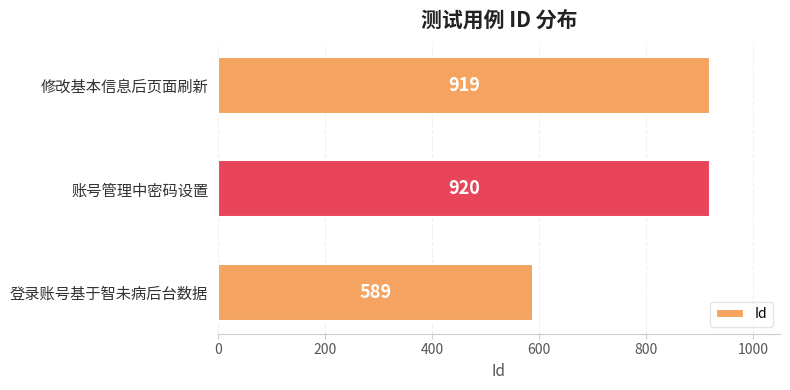

Between 登录账号基于智未病后台数据 and 修改基本信息后页面刷新, which is larger?

修改基本信息后页面刷新